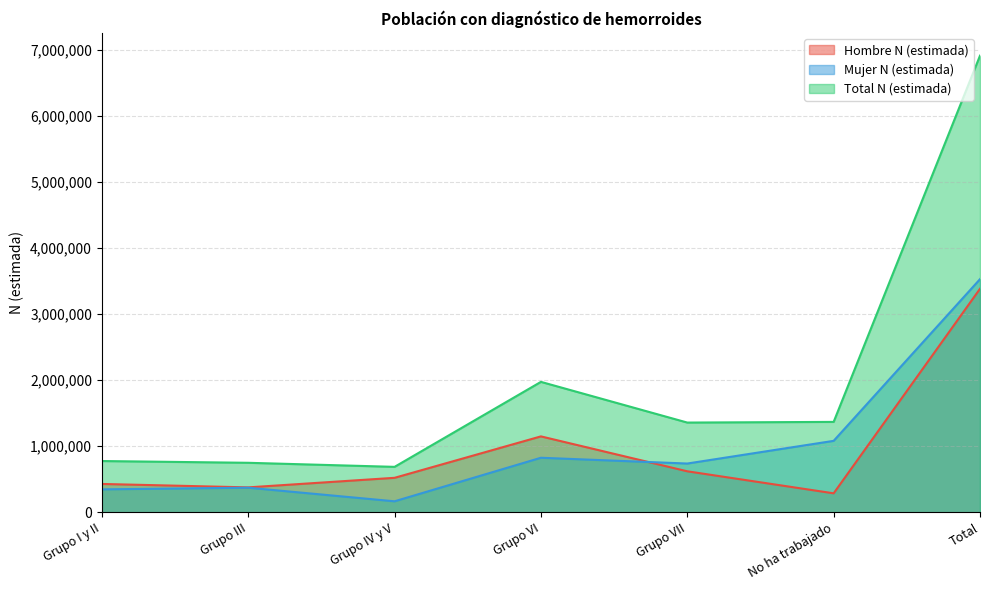

True or false: Mujer N (estimada) and Total N (estimada) cross at least once.

False